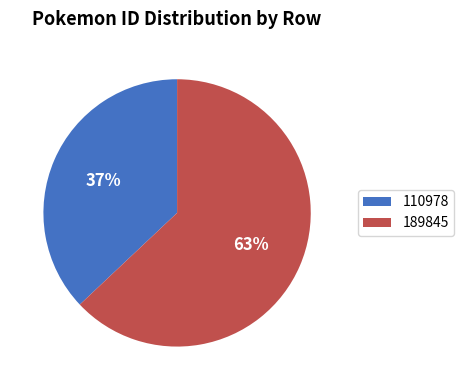

Is it true that 189845 is 78% of the pie?

False